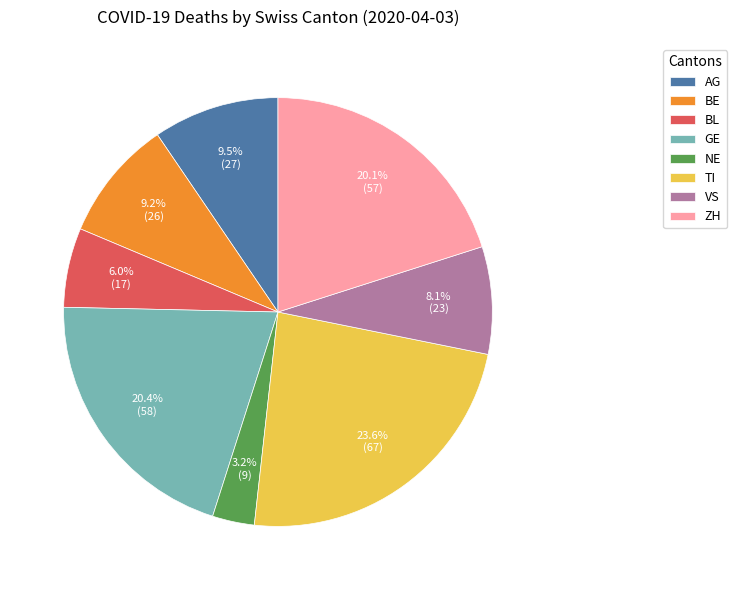

To the nearest percent, what is the difference between the largest and smallest slice percentages?

20%